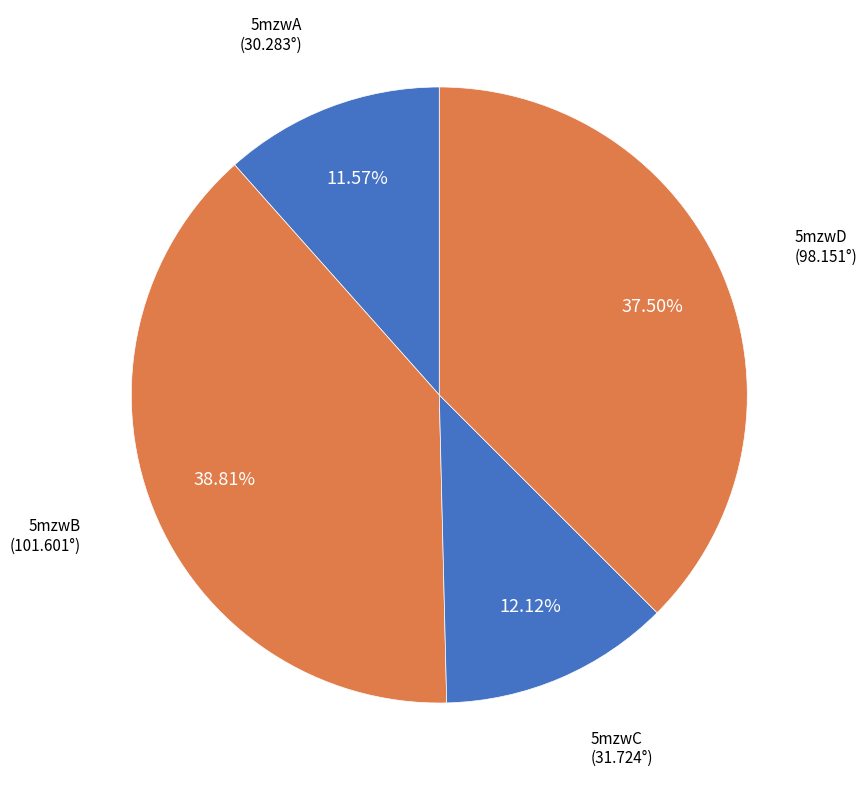

Count the number of slices in the pie.

4